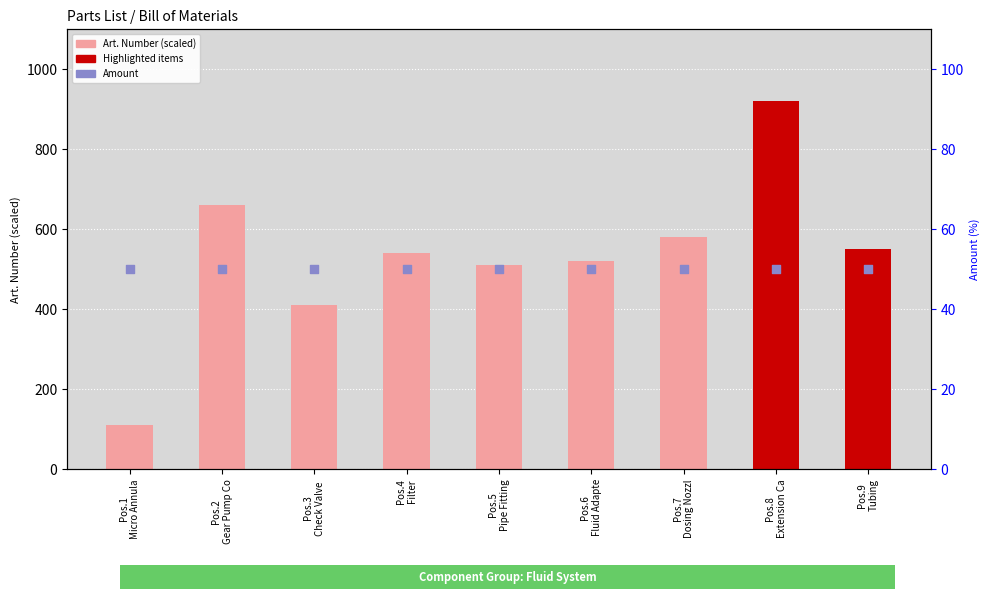

Is the value of Amount at Pos.7
Dosing Nozzl greater than the value of Art. Number (scaled) at Pos.2
Gear Pump Co?

No